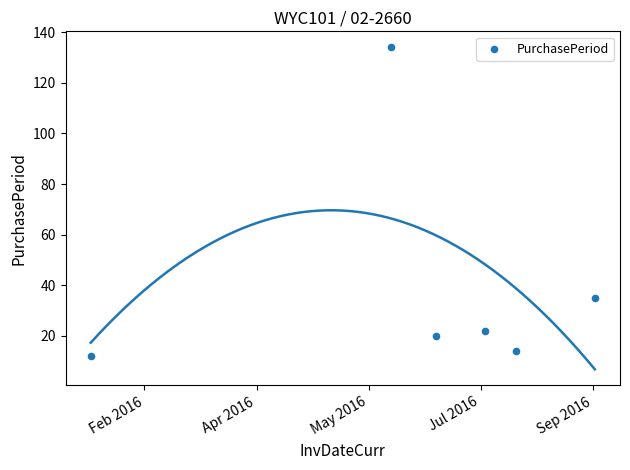

What is the range of X values (max minus min)?

225